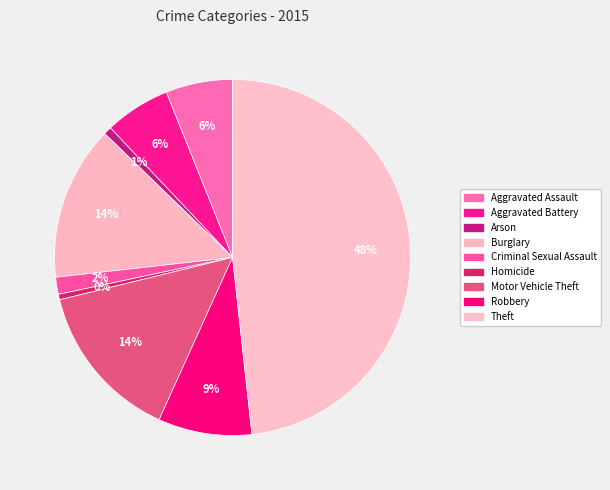

To the nearest percent, what is the difference between the largest and smallest slice percentages?

48%